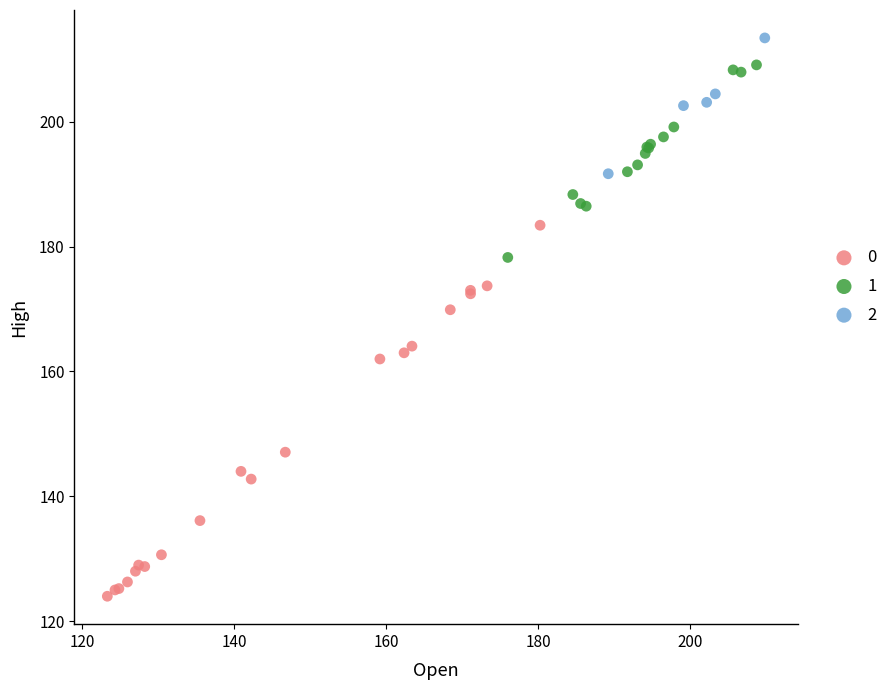

What are all the series names shown in the legend?

0, 1, 2